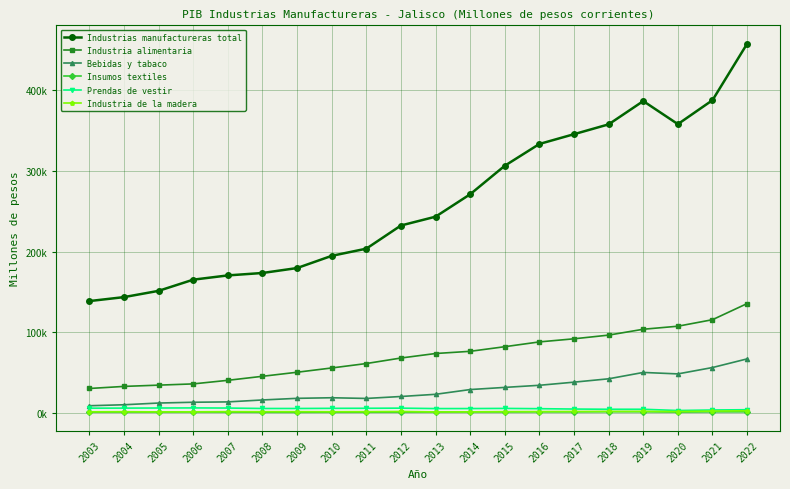

Reading left to right, list all the values displayed in this chart.

Industrias manufactureras total: 2003=138731.6	2004=143631.3	2005=151391.4	2006=165229.5	2007=170495.5	2008=173503.2	2009=179600.1	2010=194715.1	2011=203600.3	2012=232276.1	2013=243181.9	2014=270943.8	2015=306235.4	2016=333198.7	2017=345306.4	2018=357475.9	2019=386289.7	2020=357747.9	2021=387395.8	2022=457233.1
Industria alimentaria: 2003=30538.0	2004=33108.0	2005=34681.8	2006=36217.1	2007=40646.4	2008=45626.1	2009=50640.4	2010=55940.2	2011=61415.7	2012=68259.0	2013=73827.8	2014=76545.2	2015=82254.7	2016=88200.8	2017=92036.5	2018=96608.4	2019=103858.8	2020=107620.0	2021=115688.4	2022=135644.0
Bebidas y tabaco: 2003=9199.4	2004=10400.4	2005=12529.5	2006=13497.8	2007=13937.9	2008=16331.4	2009=18352.4	2010=19074.8	2011=18214.4	2012=20623.2	2013=23342.6	2014=29215.4	2015=31881.7	2016=34499.2	2017=38372.2	2018=42532.6	2019=50400.2	2020=48590.1	2021=56480.6	2022=67185.0
Insumos textiles: 2003=1329.1	2004=1398.8	2005=1341.6	2006=1464.3	2007=1330.4	2008=1130.4	2009=1063.0	2010=1152.0	2011=1203.5	2012=1312.2	2013=1362.6	2014=1490.0	2015=1477.8	2016=1596.8	2017=1588.7	2018=1772.5	2019=1726.6	2020=1312.9	2021=1599.0	2022=1631.5
Prendas de vestir: 2003=6171.6	2004=6249.7	2005=6373.5	2006=6491.8	2007=6321.4	2008=5788.4	2009=5786.7	2010=5969.2	2011=6041.4	2012=6210.3	2013=5678.8	2014=5703.5	2015=5876.4	2016=5547.3	2017=5093.2	2018=4829.7	2019=4823.4	2020=3276.0	2021=3926.7	2022=4262.8
Industria de la madera: 2003=1656.0	2004=1799.4	2005=1572.3	2006=1654.8	2007=1856.2	2008=1791.5	2009=1821.9	2010=1749.4	2011=1824.2	2012=2067.8	2013=1543.5	2014=1611.7	2015=1880.5	2016=1938.8	2017=2061.2	2018=2132.6	2019=2226.1	2020=2001.9	2021=2554.2	2022=2952.3